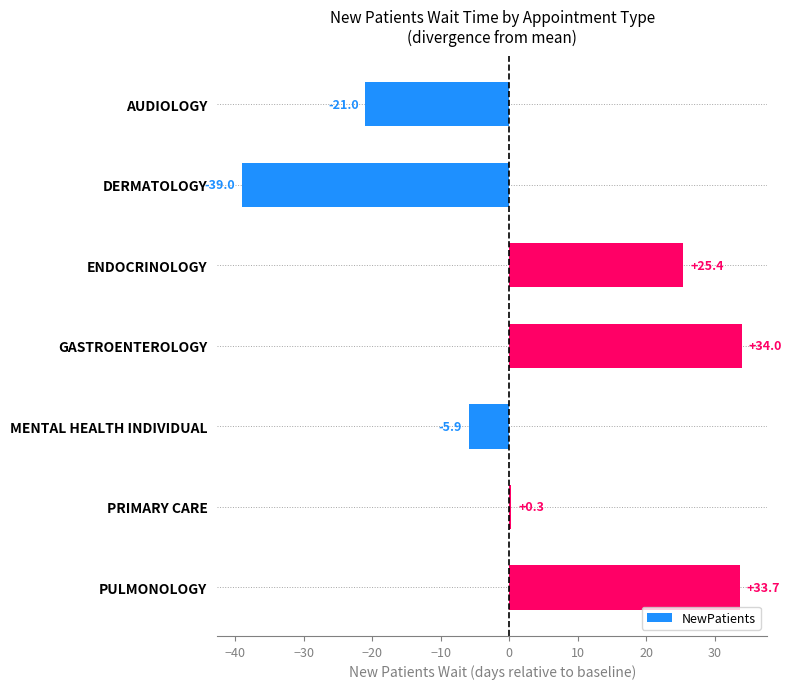

Reading bottom to top, transcribe all the data shown in this chart.

33.7	0.3	-5.9	34.0	25.4	-39.0	-21.0